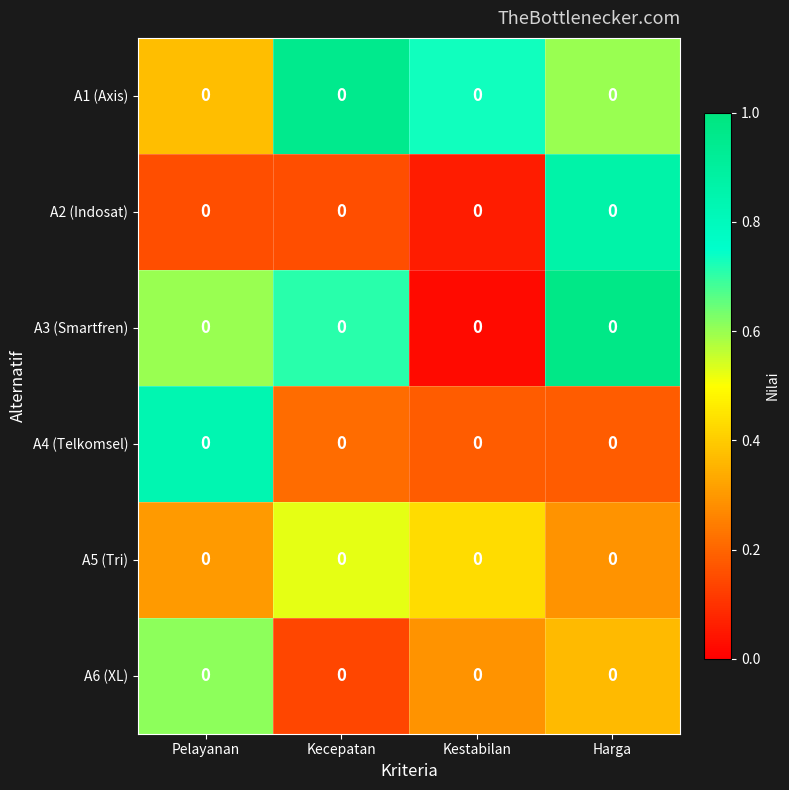

Rank the categories by A3 (Smartfren) value from highest to lowest.

Harga, Kecepatan, Pelayanan, Kestabilan